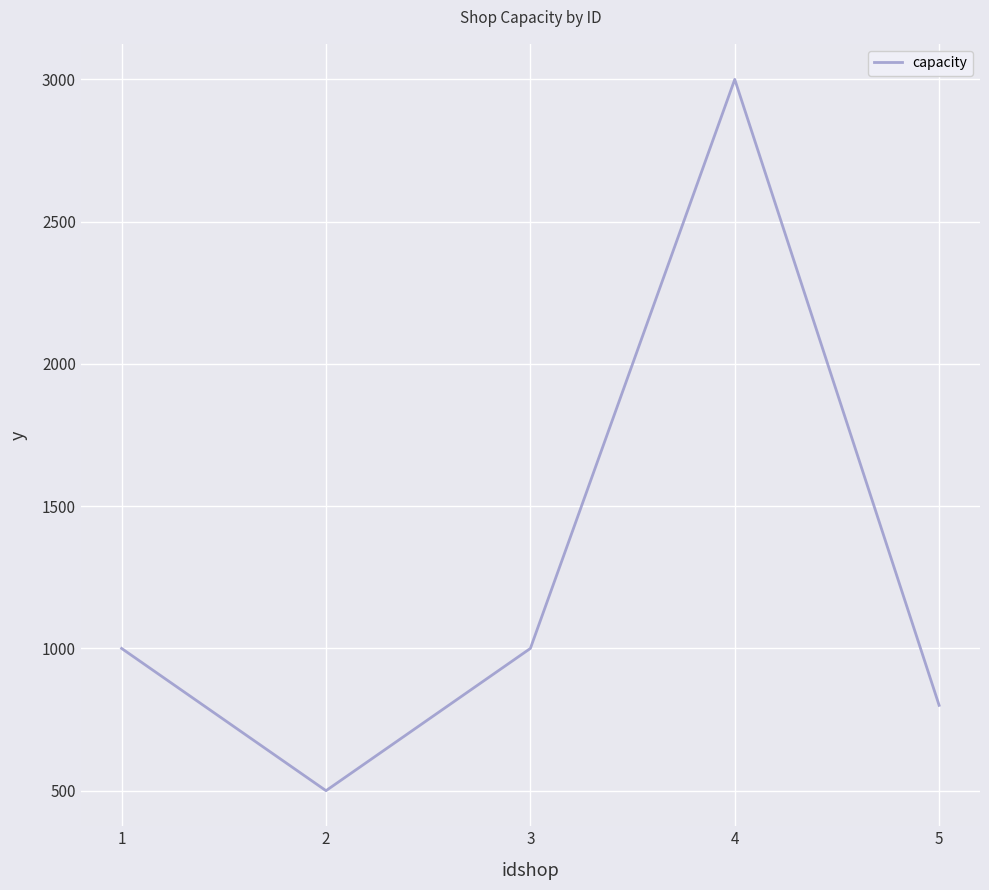

True or false: there are more than 1 points higher than both neighbors.

False